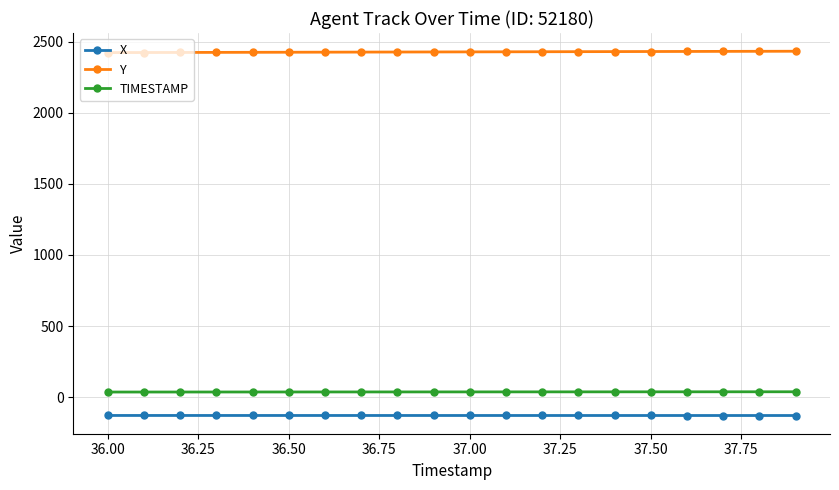

What is the difference between the second highest and second lowest values in the TIMESTAMP series?

1.7